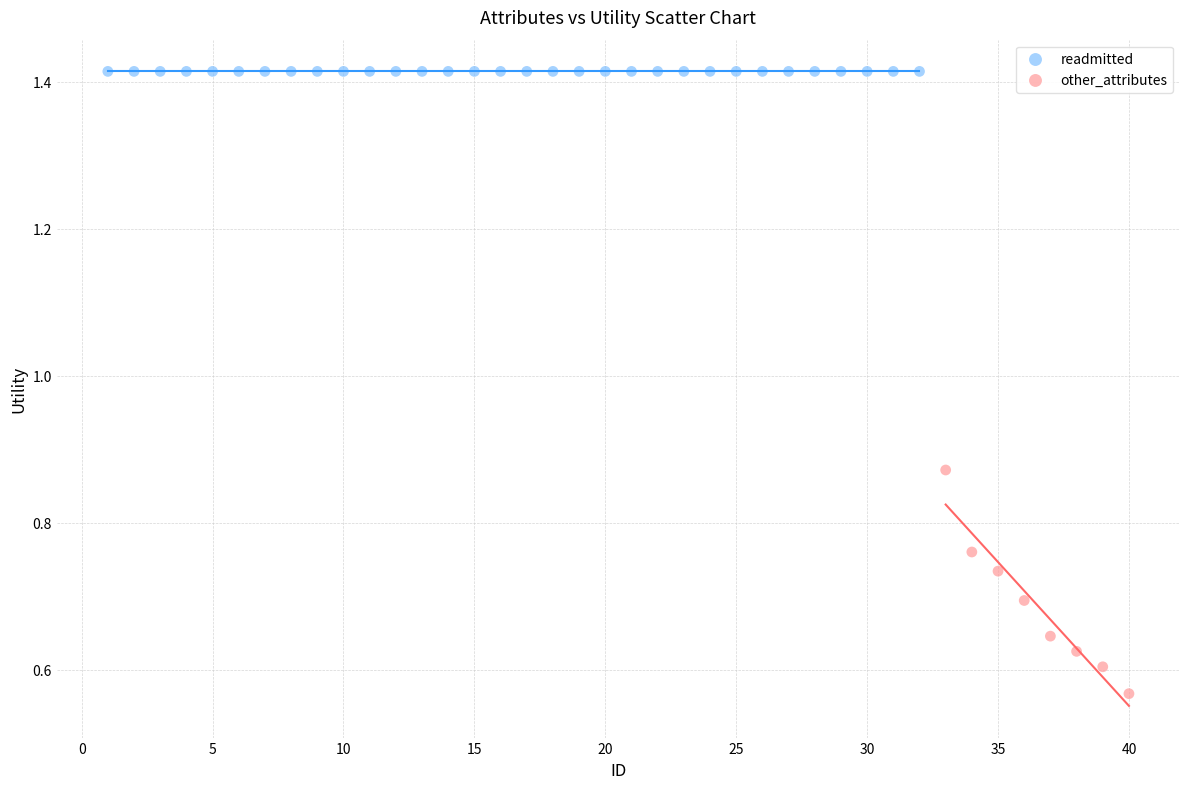

Which series contains the lowest Y value?

other_attributes